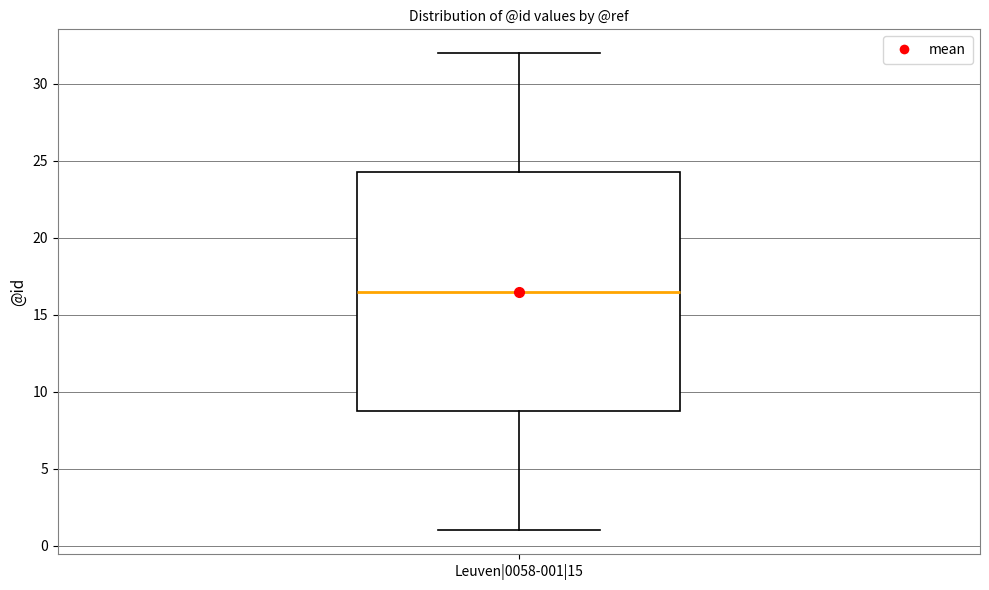

Read this box plot against the y-axis: the position of the median line, the range covered by the box, and the ends of both whiskers. The values are not printed on the chart, so give them approximately, as read against the axis.

median 16.5, box 9.0 to 24.5, whiskers 1.0 to 32.0